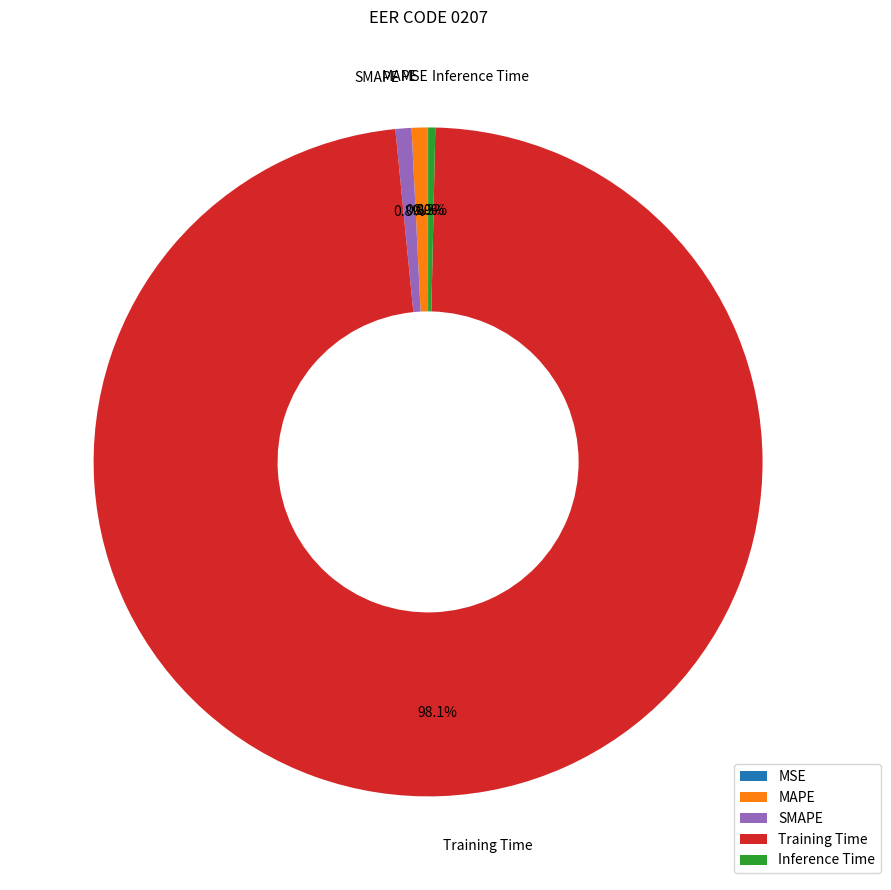

Which has a higher value, MAPE or Training Time?

Training Time